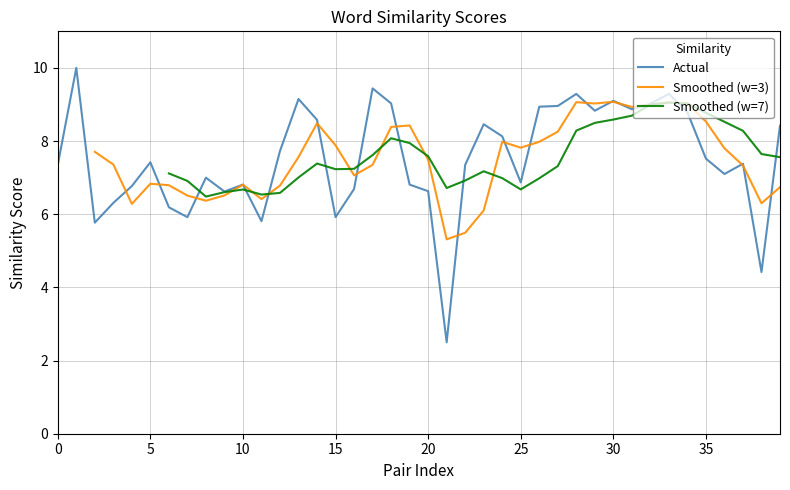

How many intersections are there between Actual and Smoothed (w=3)?

19